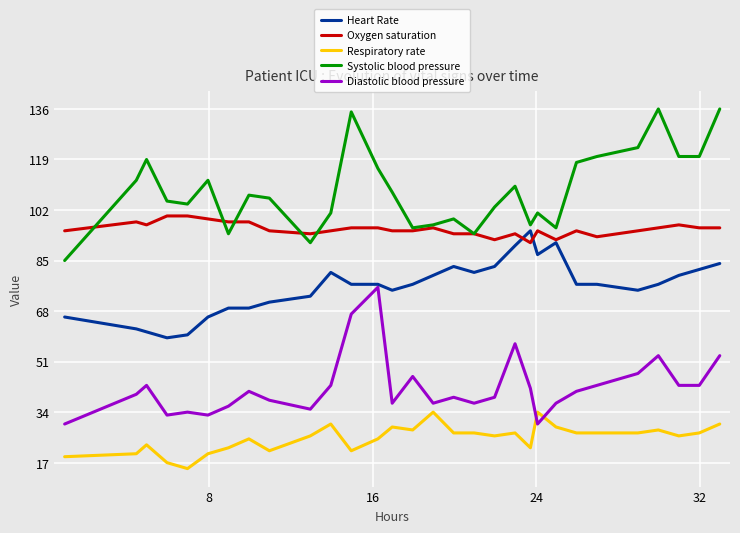

Which series has the largest total across all categories?

Systolic blood pressure